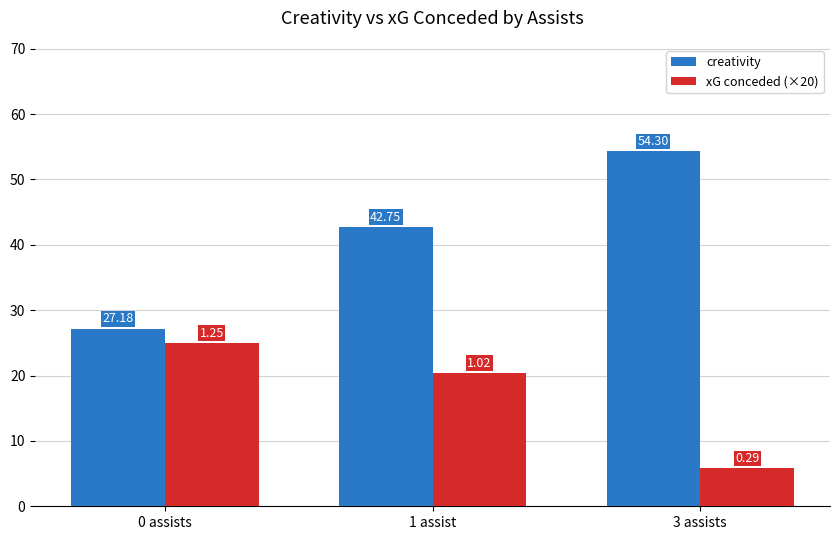

Reading left to right, transcribe all the data shown in this chart.

creativity: 27.2	42.8	54.3
xG conceded (×20): 25.0	20.4	5.8